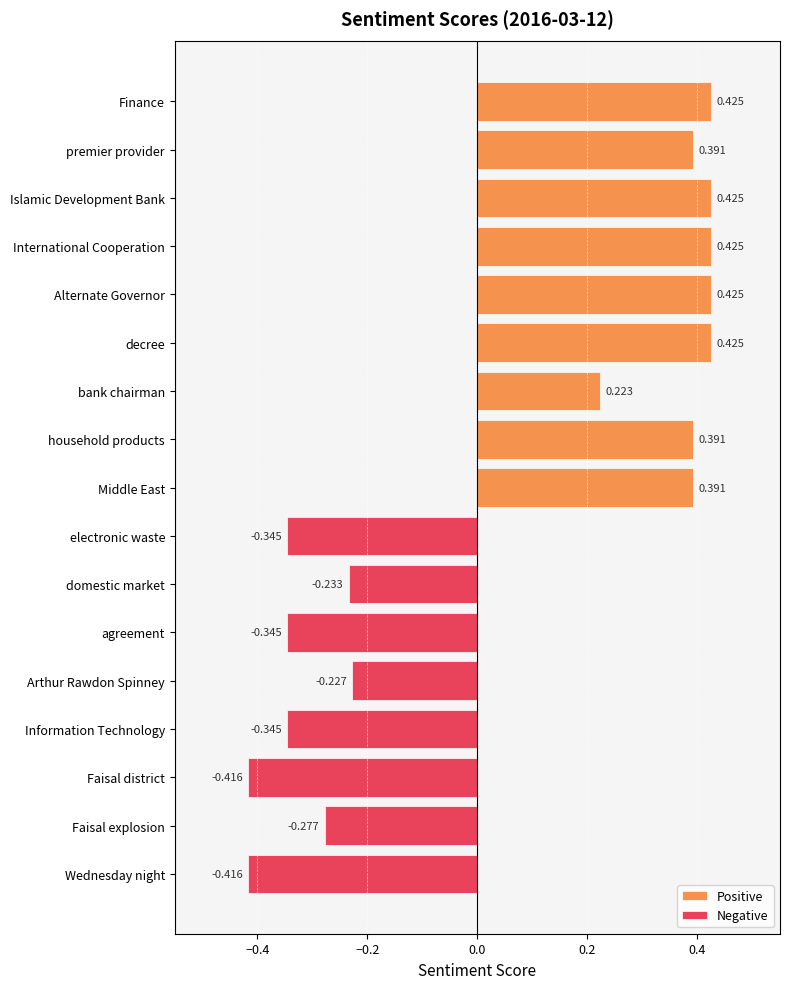

What is the maximum value shown in the chart?

0.4